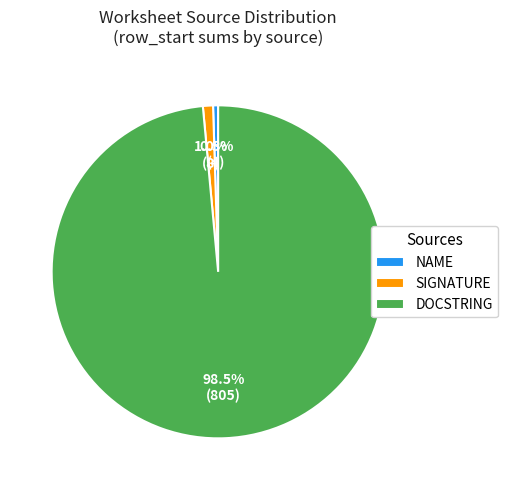

Between SIGNATURE and DOCSTRING, which is larger?

DOCSTRING